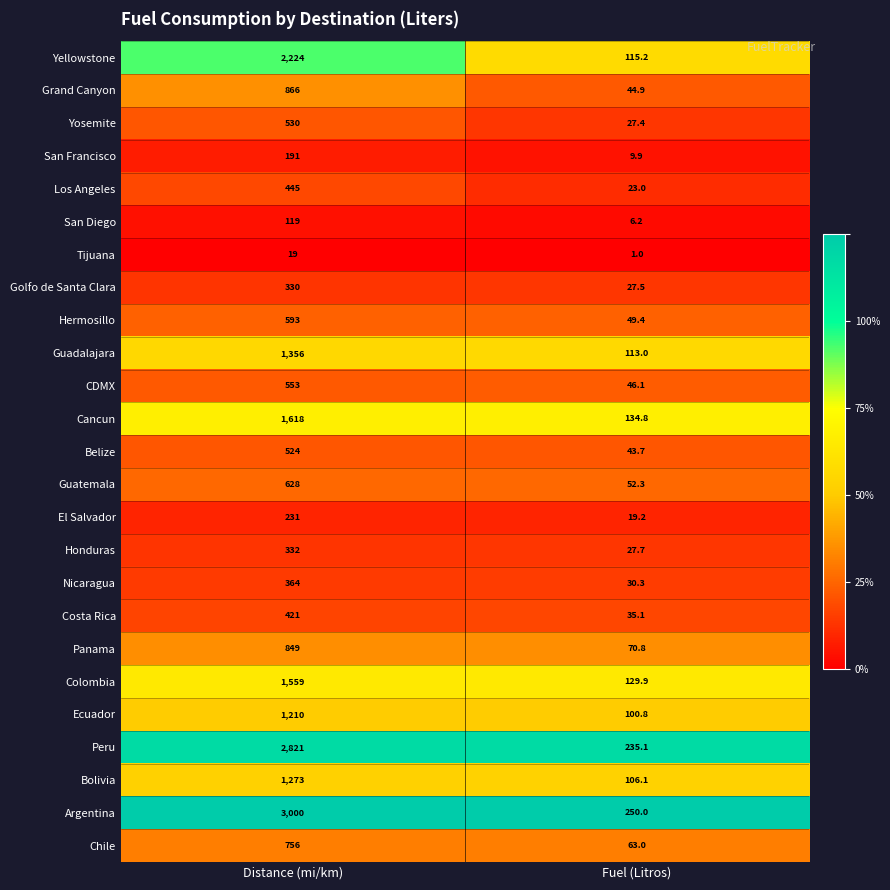

What is the difference between the maximum and minimum values in the San Diego series?

112.8